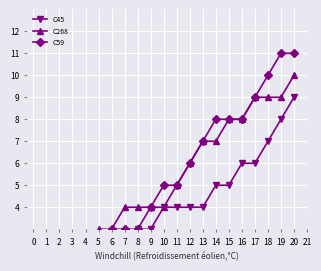

True or false: C45 and C268 cross at least once.

False